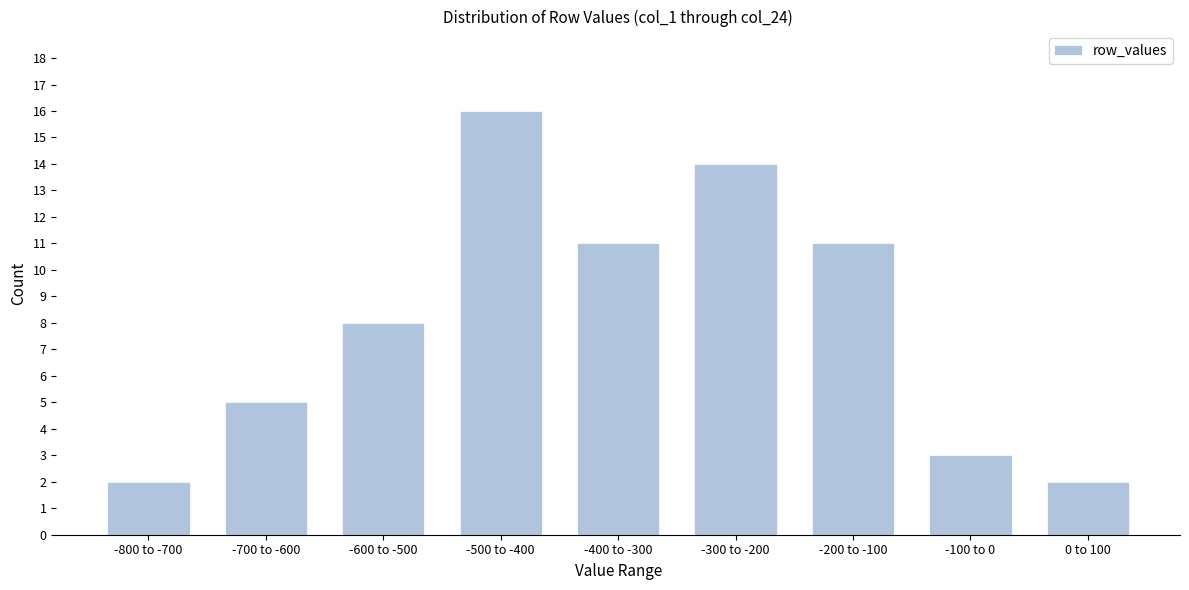

Reading left to right, what are all the values shown in this chart?

-800 to -700=2	-700 to -600=5	-600 to -500=8	-500 to -400=16	-400 to -300=11	-300 to -200=14	-200 to -100=11	-100 to 0=3	0 to 100=2